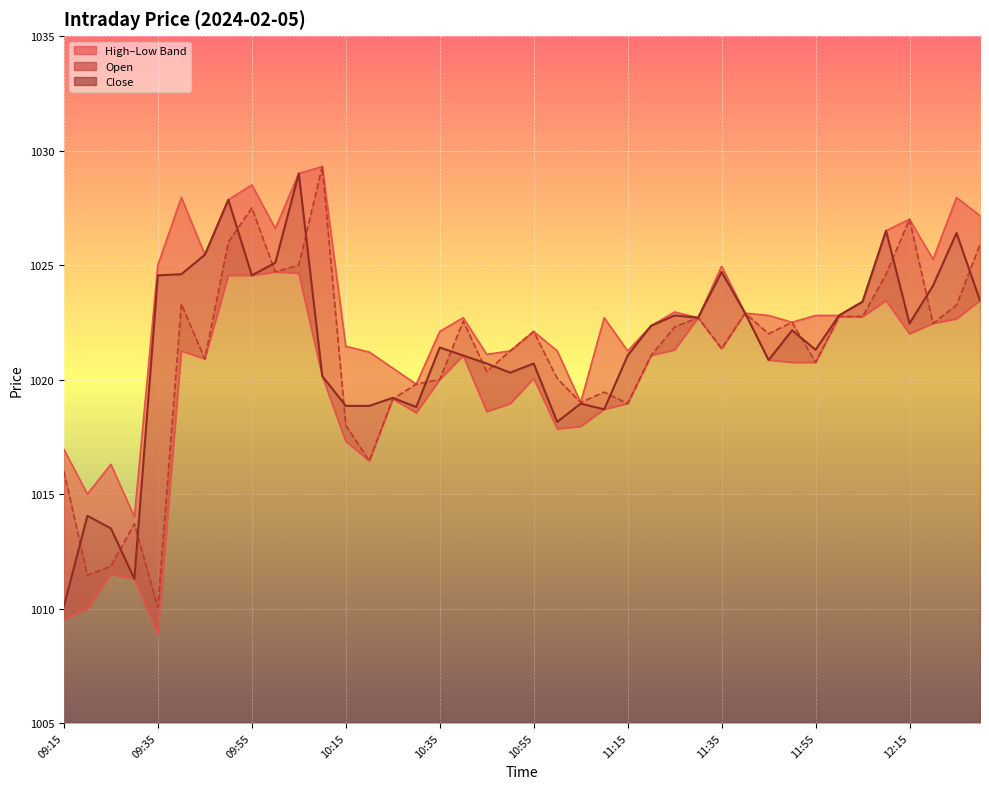

What is the minimum value shown in the chart?

1008.9